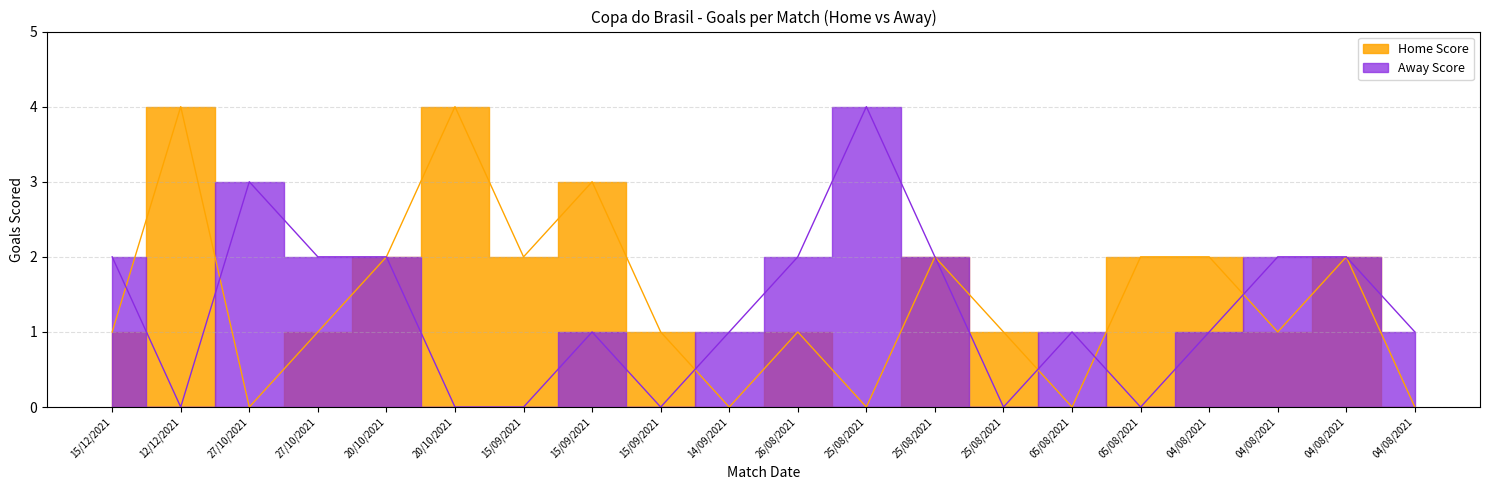

Is it true that Away Score equals 1 at 04/08/2021?

False